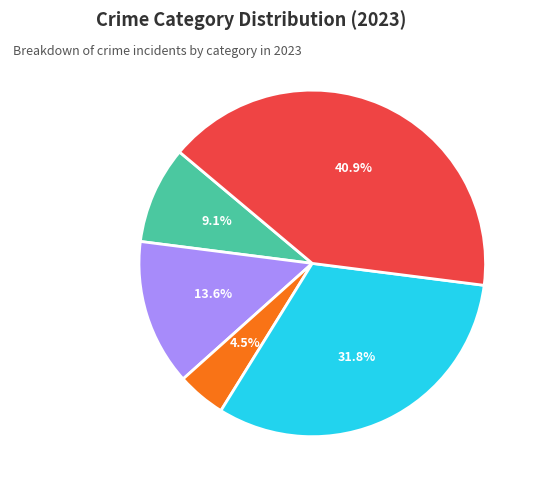

Which slice is the largest?

Theft